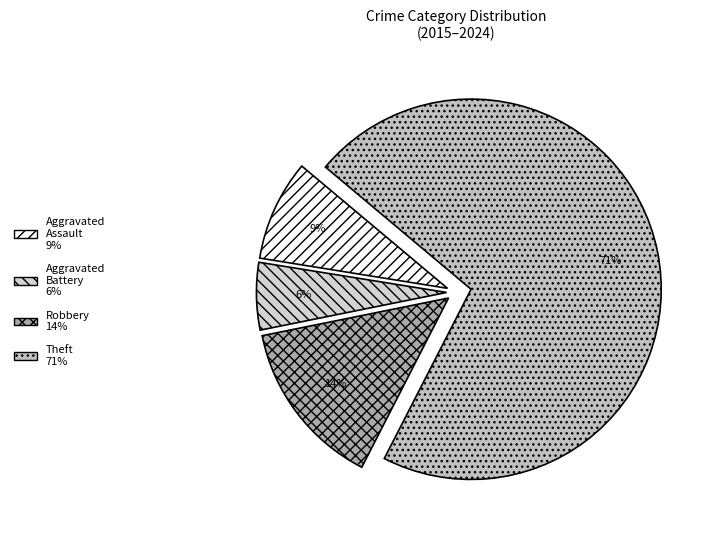

Between Aggravated Assault and Robbery, which is larger?

Robbery